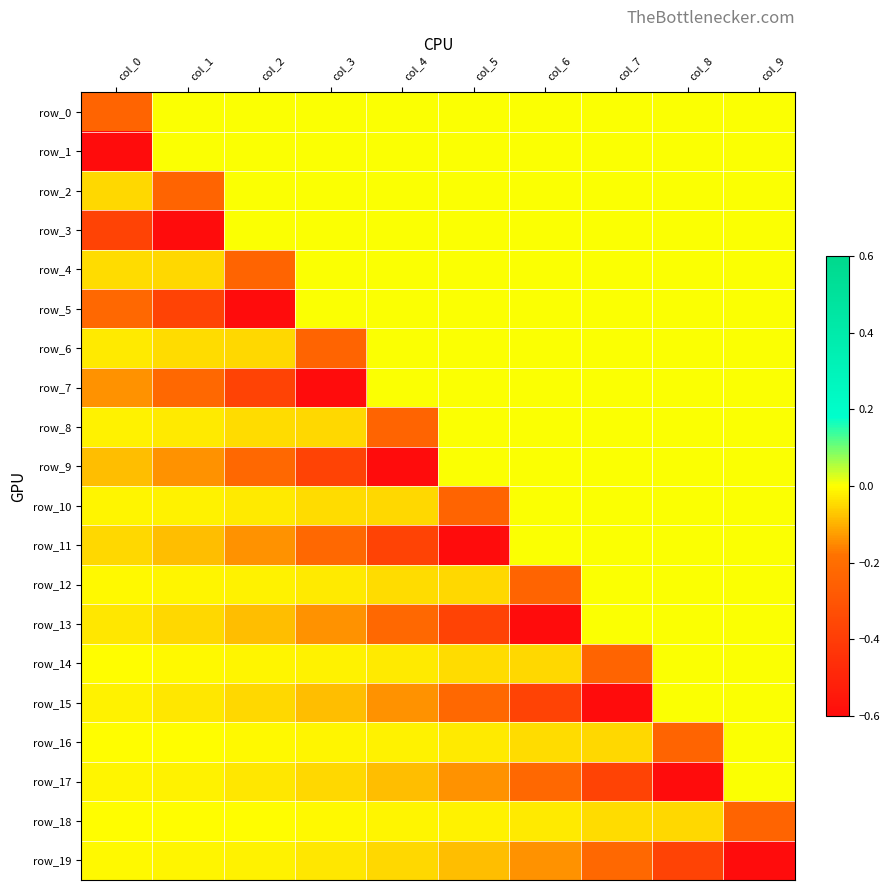

What is the difference between the row_11 values at col_0 and col_4?

0.3